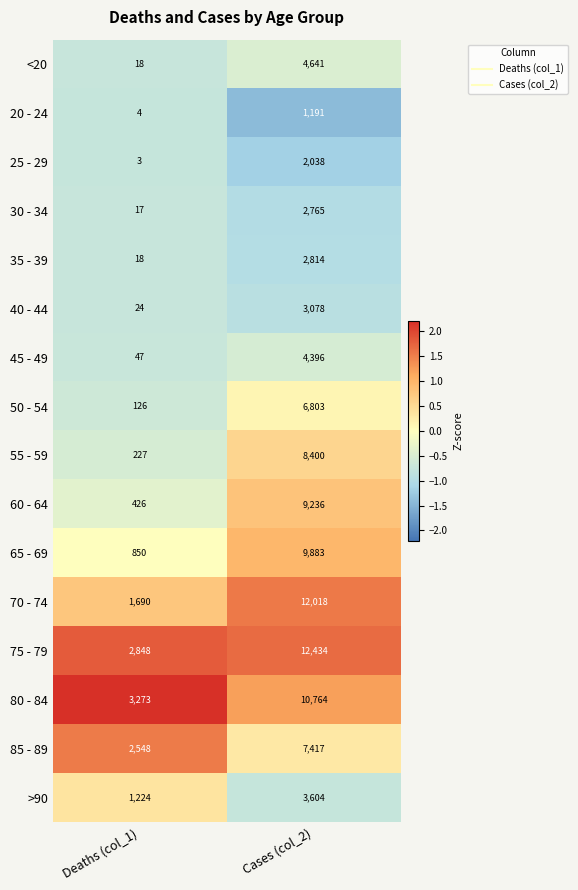

Read the 75 - 79 value at Deaths (col_1), to the nearest 10.

2850